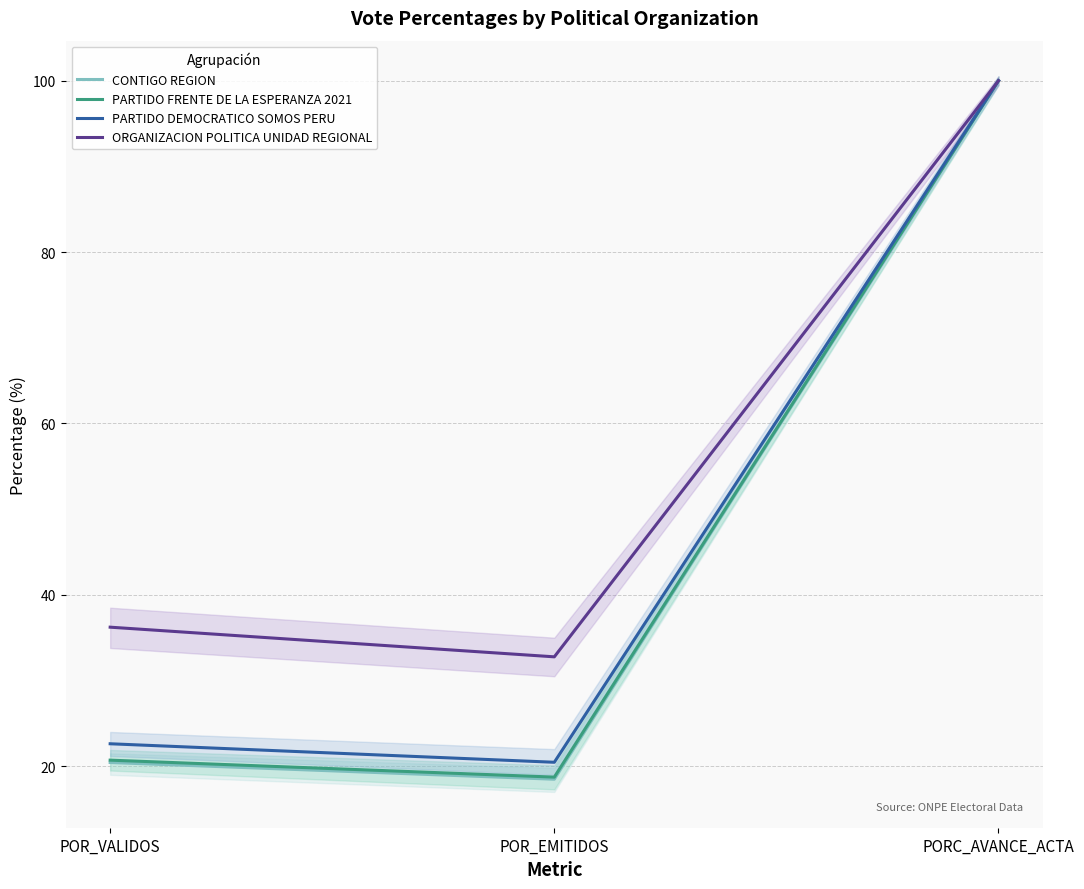

Which series has the widest spread of values?

CONTIGO REGION